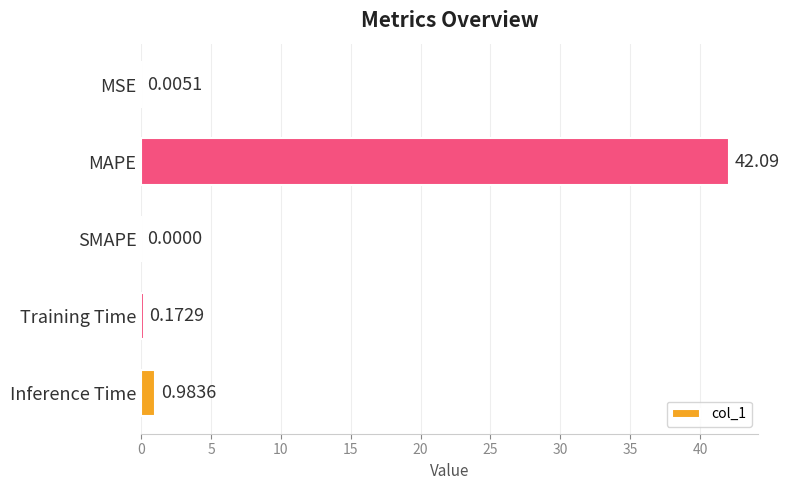

What is the greatest value displayed?

42.1